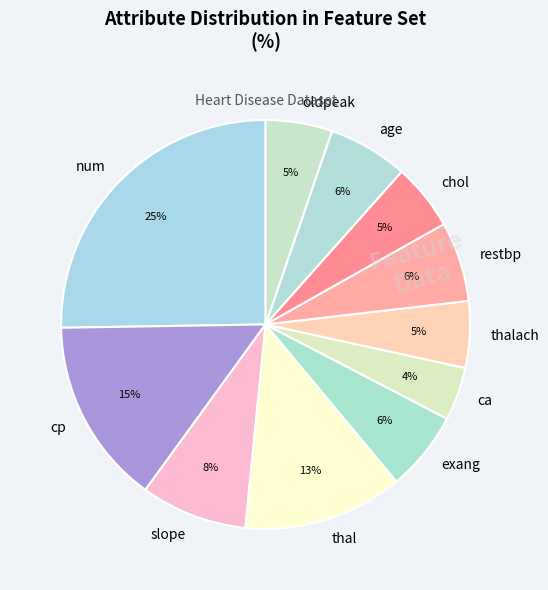

What is the largest slice in the pie chart?

num